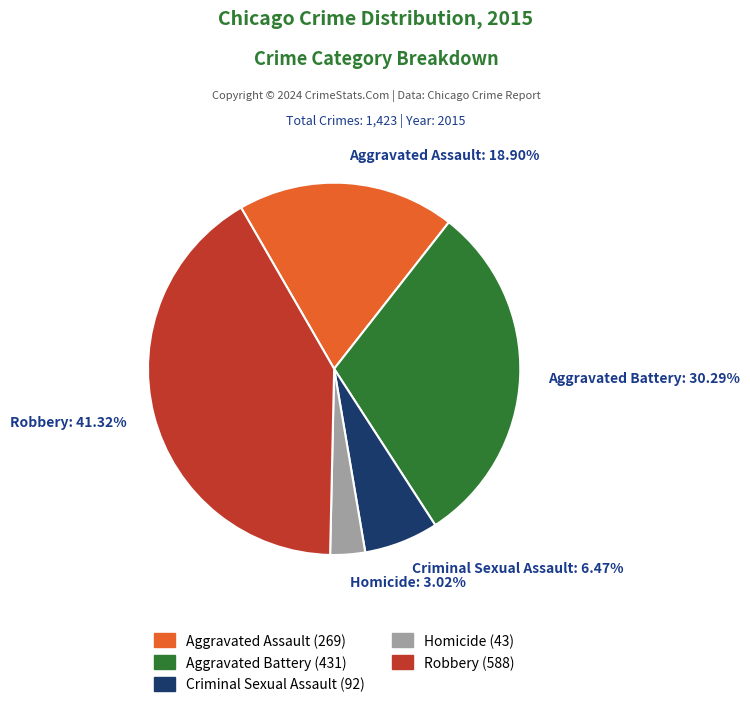

To the nearest percent, what is the difference between the Homicide and Aggravated Battery slice percentages?

27%